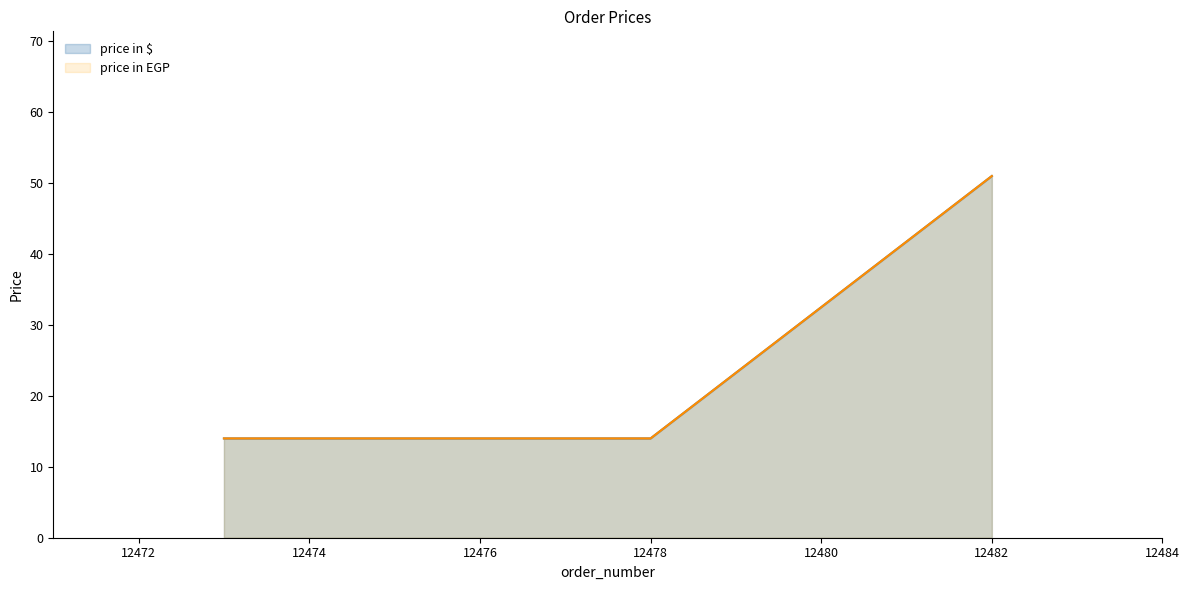

Which series has the largest range (max minus min)?

price in $